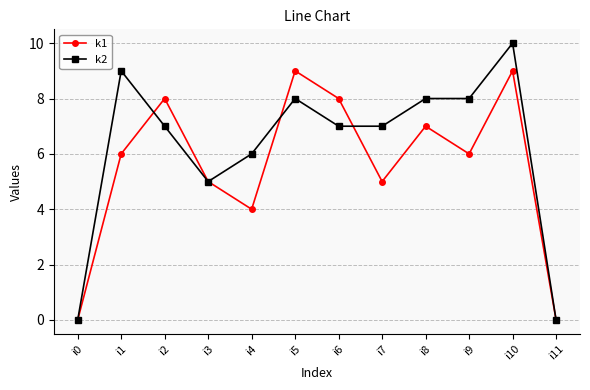

Is the value of k2 at i4 greater than the value of k1 at i0?

Yes